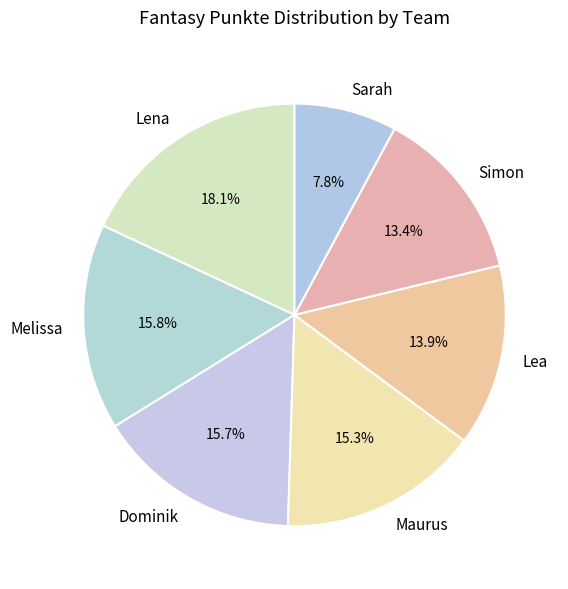

Approximately how many times larger is the value at Melissa compared to Lea?

1.1